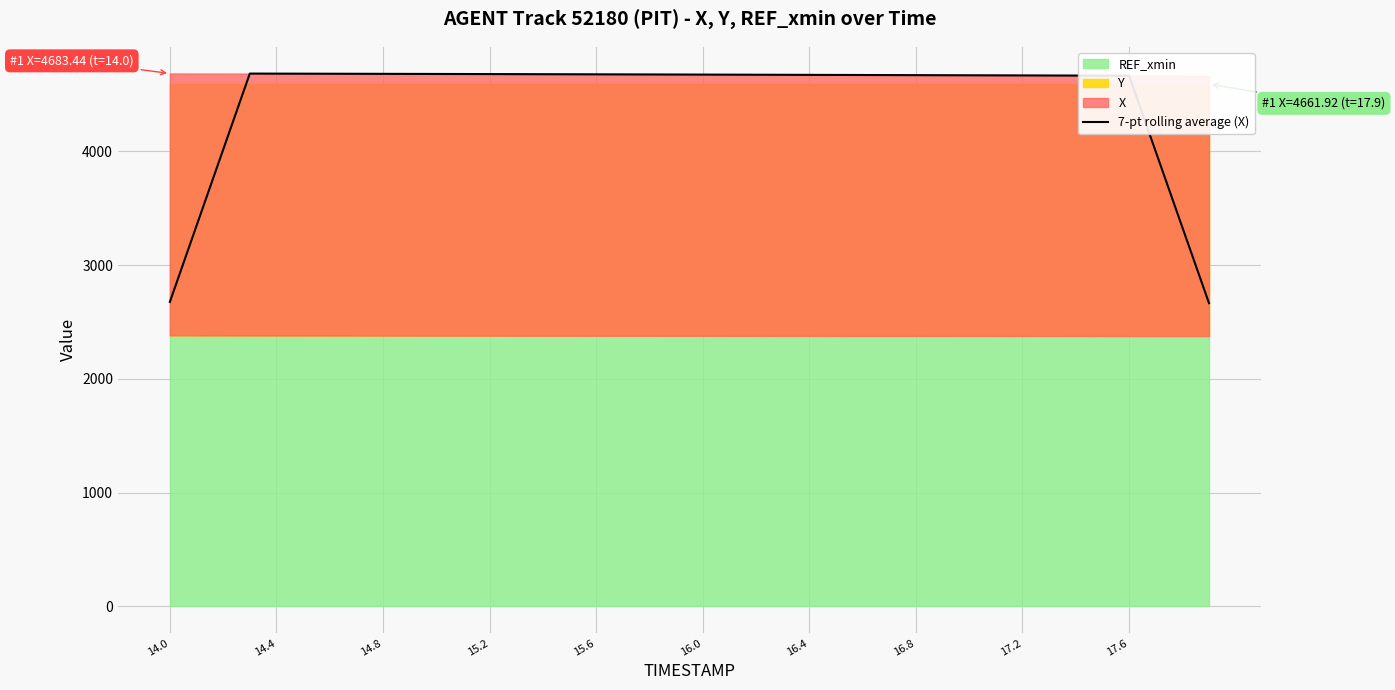

What is the maximum value shown in the chart?

4682.2